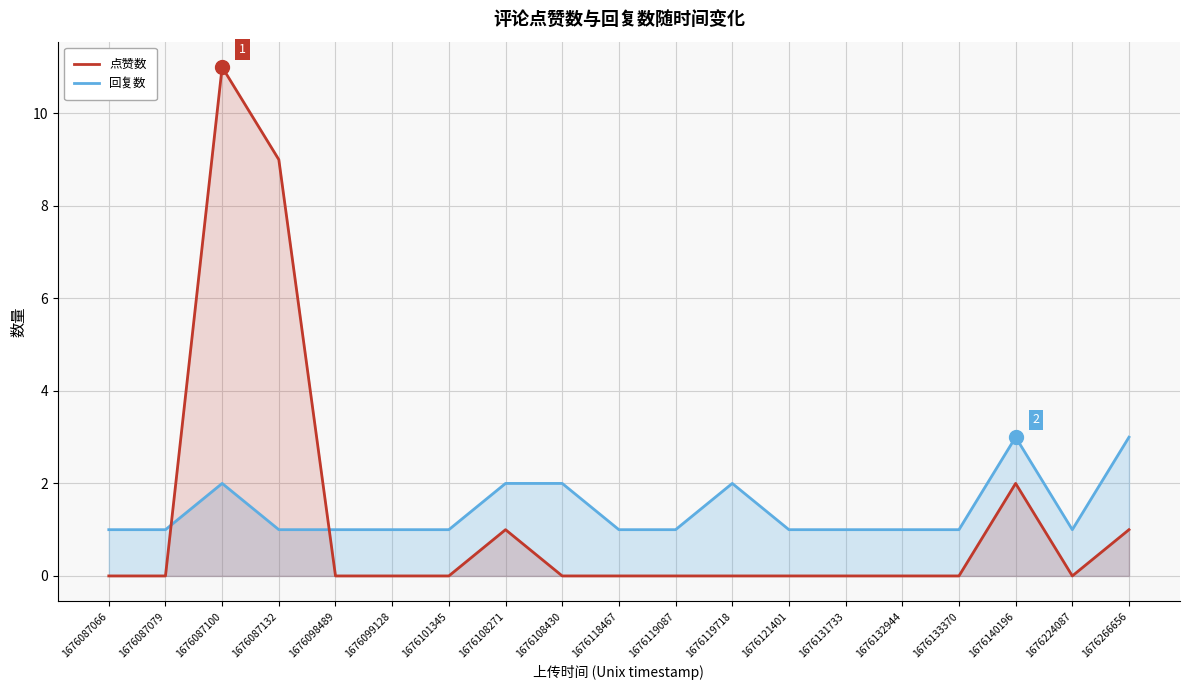

Which category has the highest value across all series?

1676087100